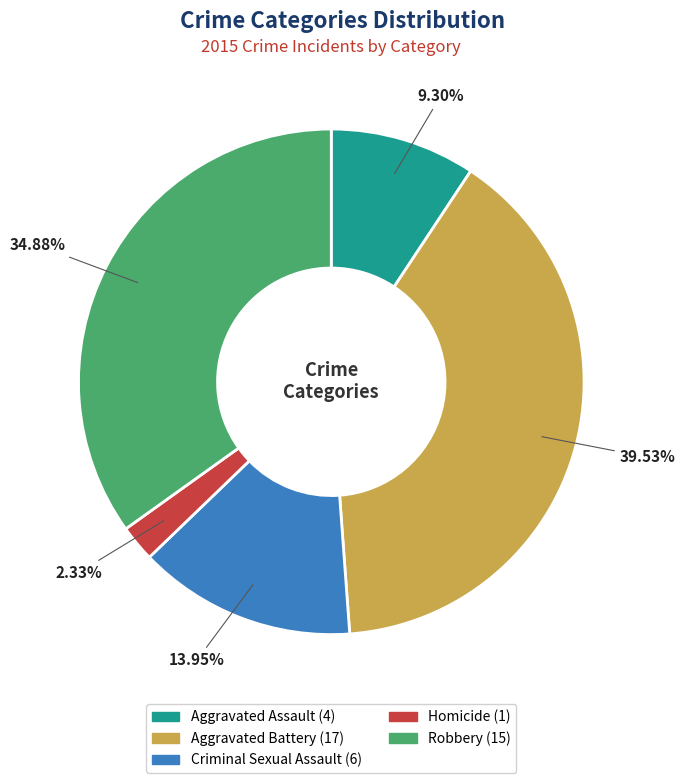

Between Criminal Sexual Assault and Aggravated Battery, which is larger?

Aggravated Battery